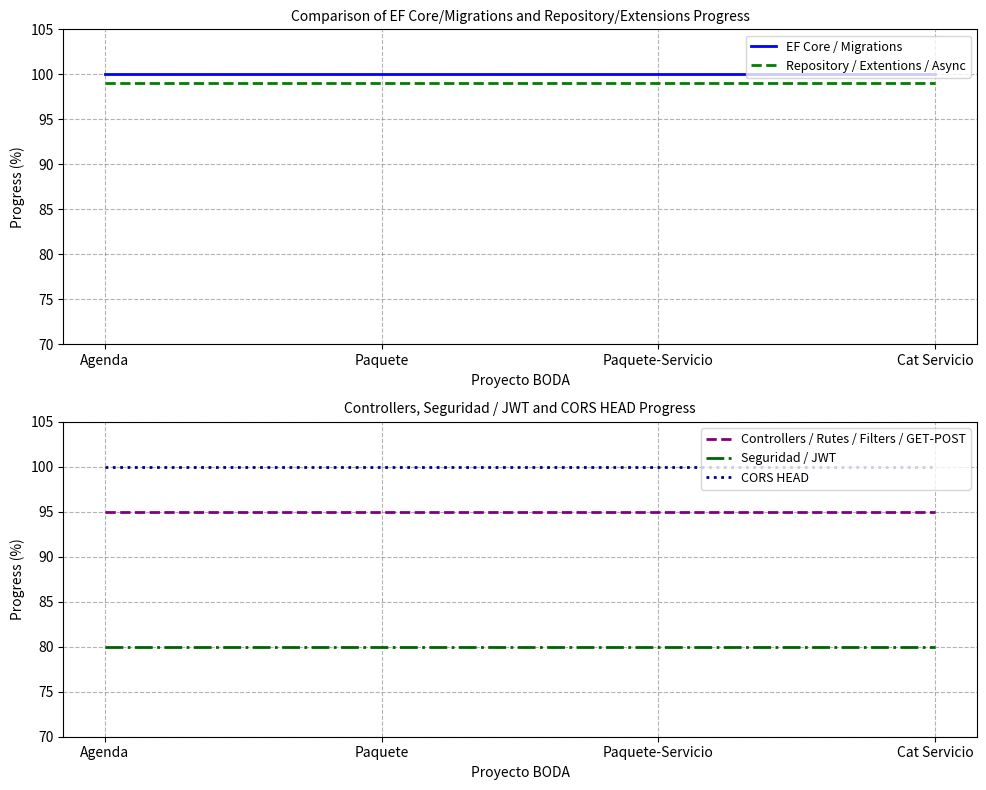

What is the average value of the Controllers / Rutes / Filters / GET-POST series?

95